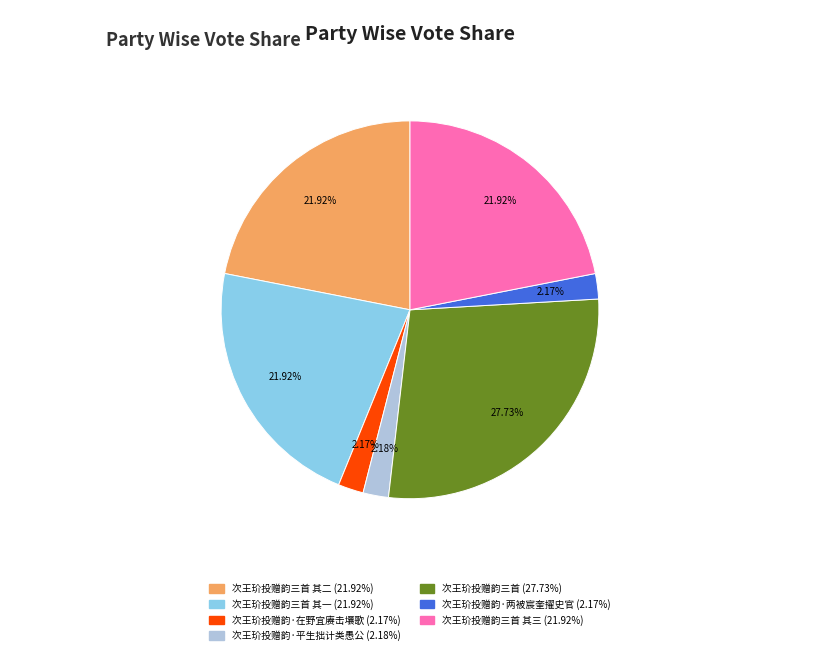

Does any single category account for the majority?

No